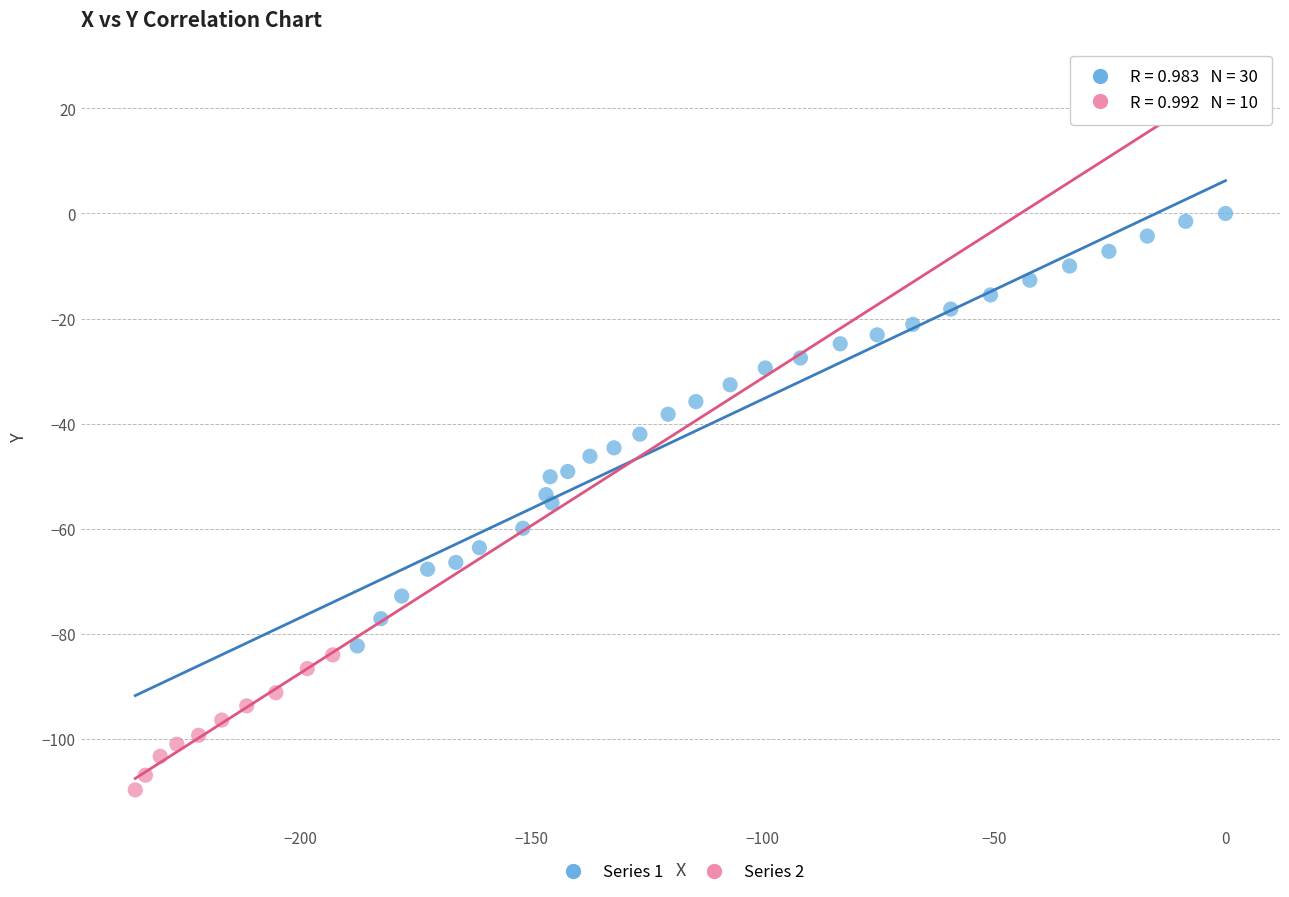

What are all the series names shown in the legend?

Series 1, Series 2